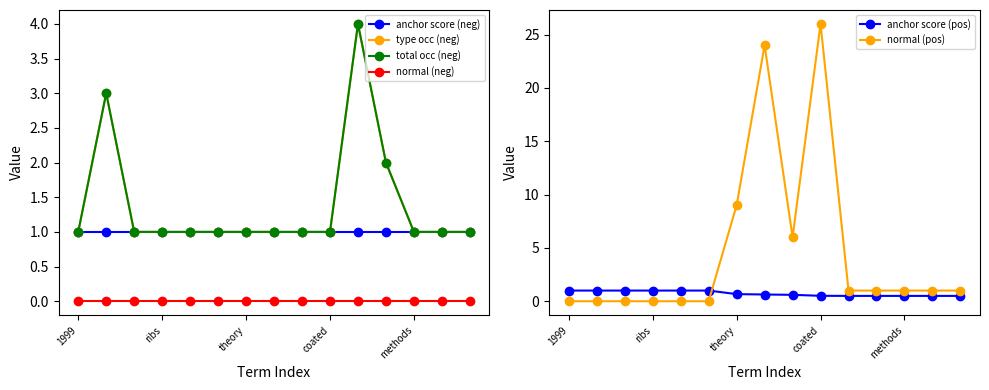

Which category has the lowest value in the type occ (neg) series?

1999